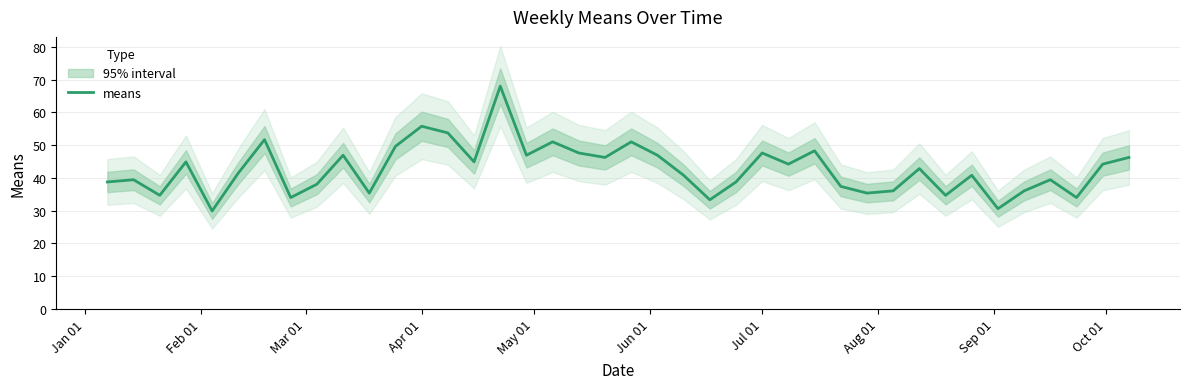

What is the lowest value of the means series?

29.9